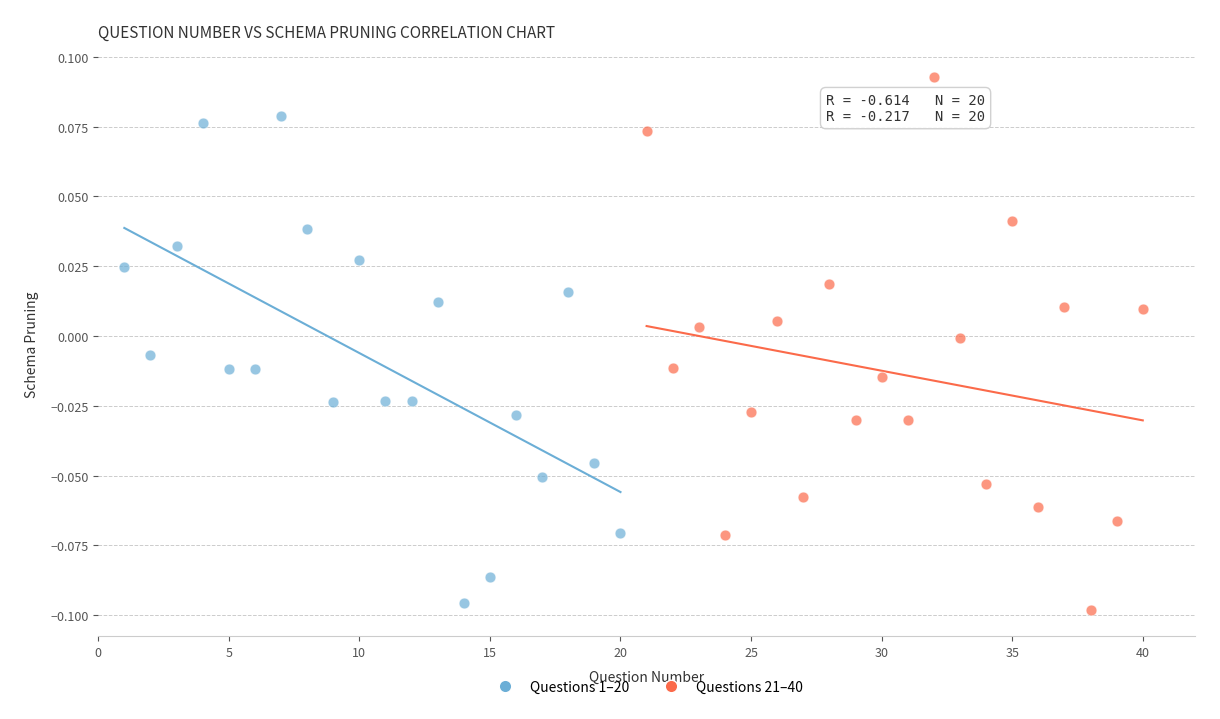

Which series reaches the minimum Y coordinate?

Questions 21–40